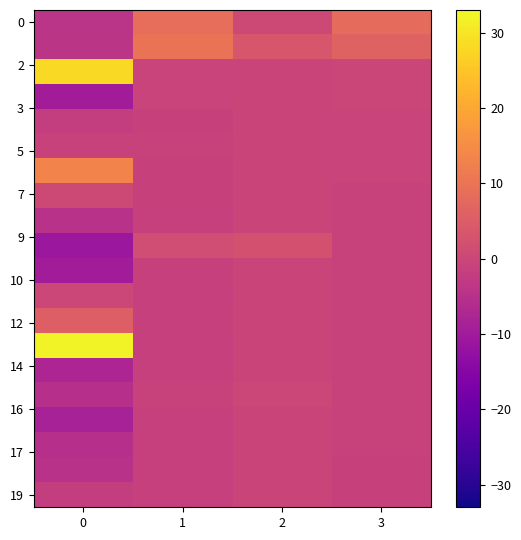

What is the difference between the highest and lowest values at 1?

11.3